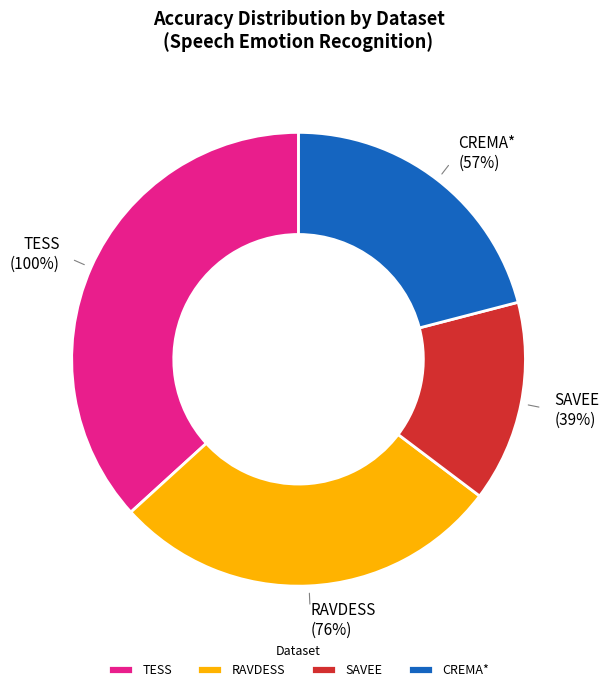

To the nearest percent, what is the combined percentage of RAVDESS and TESS?

65%